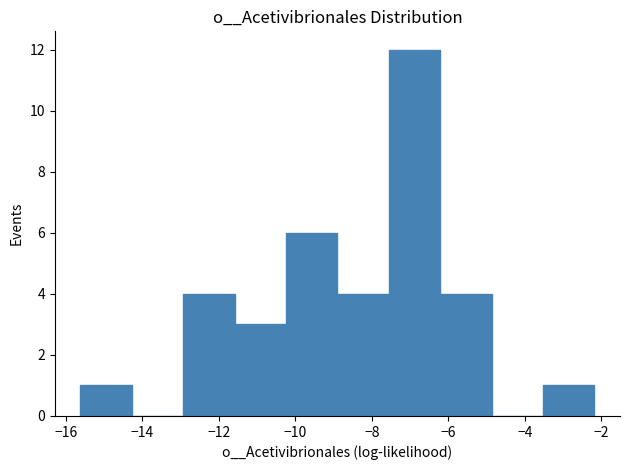

Which range on the x-axis has the tallest bar?

-7.6 to -6.2